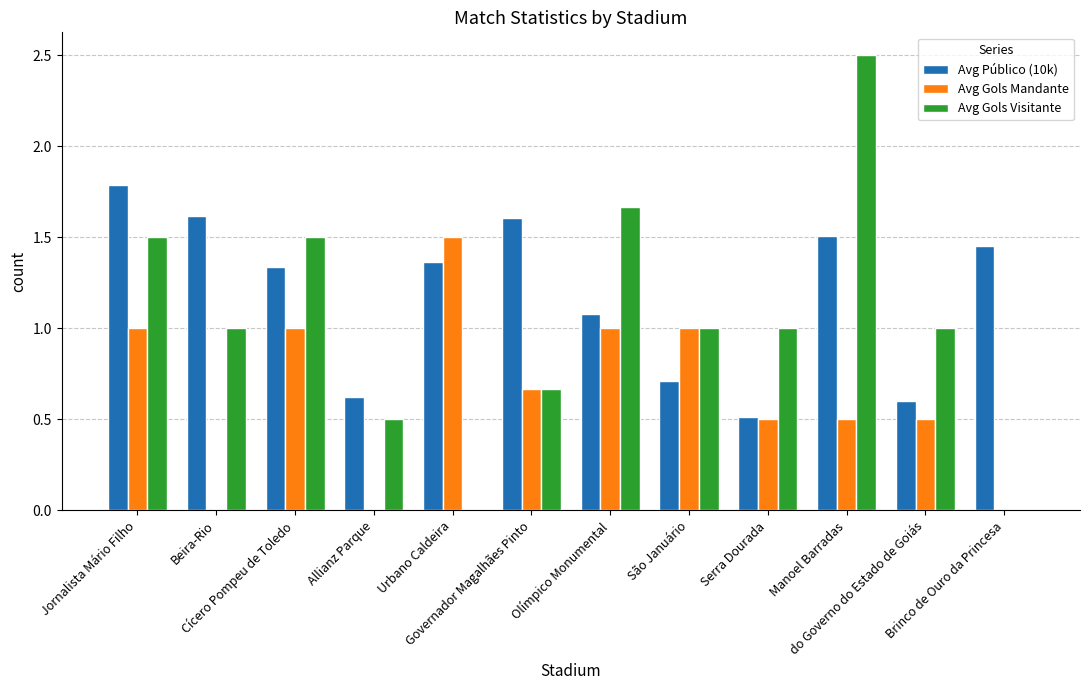

True or false: Avg Gols Mandante has a value of 0.3 at Cícero Pompeu de Toledo.

False